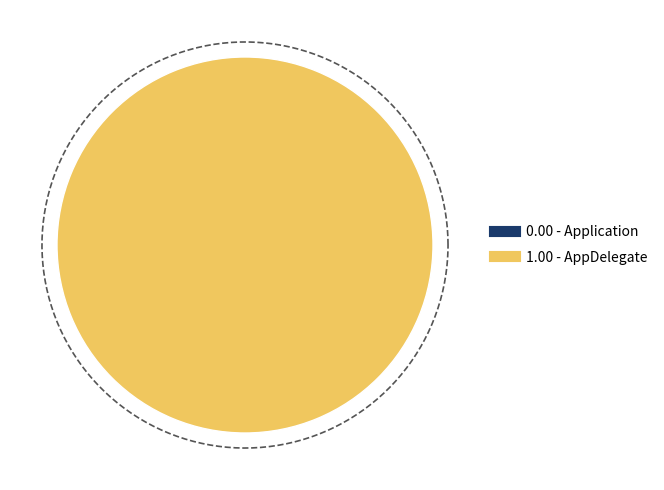

Count the number of slices in the pie.

2